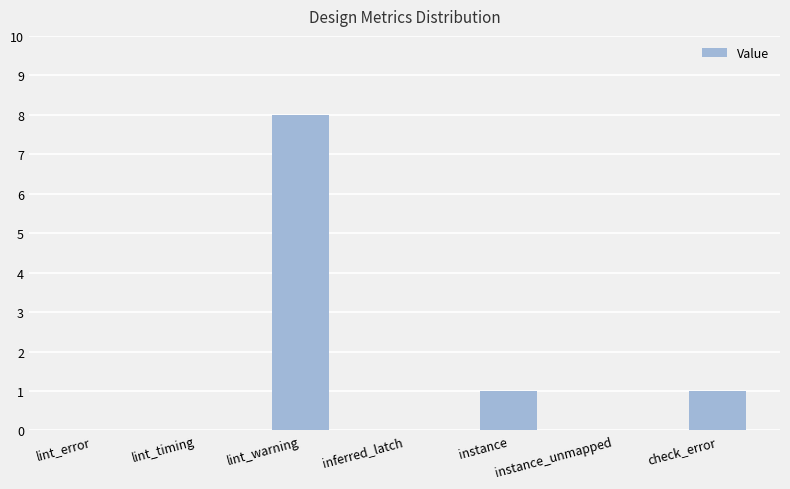

Reading left to right, what are all the values shown in this chart?

0	0	8	0	1	0	1